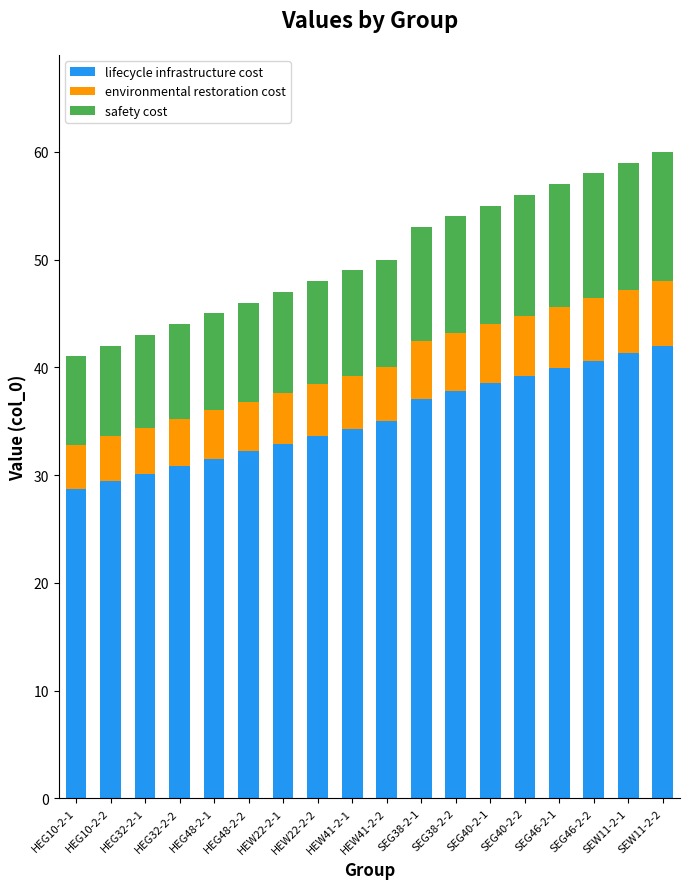

What is the value of the lifecycle infrastructure cost bar at the 10th from the left?

35.0